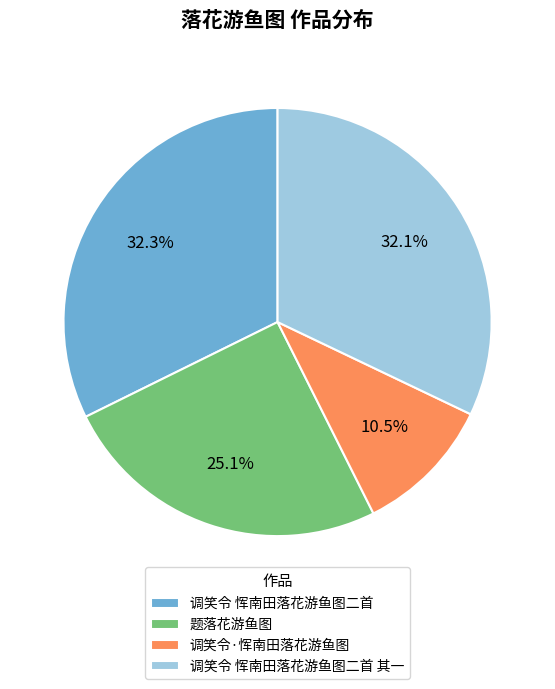

To the nearest percent, what is the average slice percentage?

25%